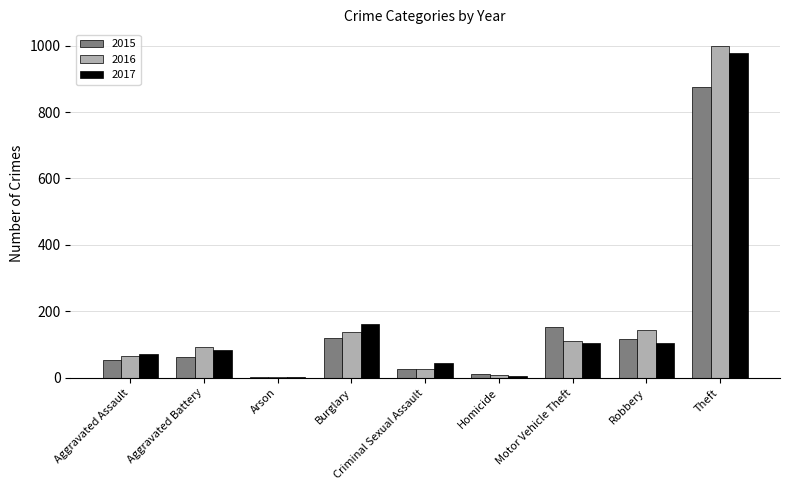

The 2015 series shows 204 at Burglary. True or false?

False